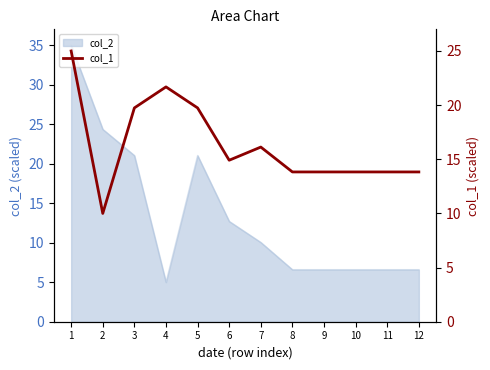

Is it true that col_2 equals 12.7 at 6?

True